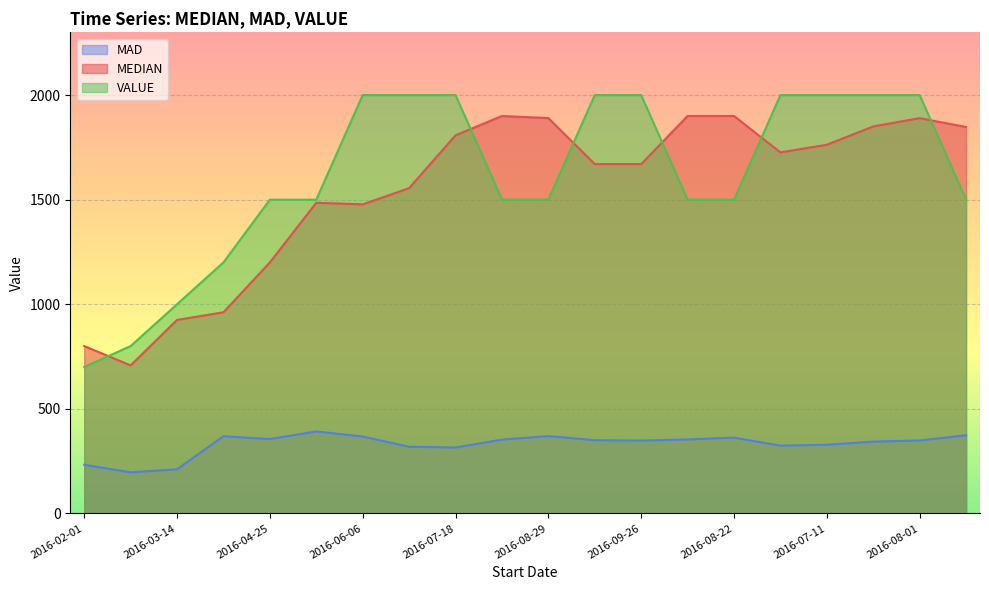

What is the approximate value of MEDIAN at 2016-03-14?

925.0